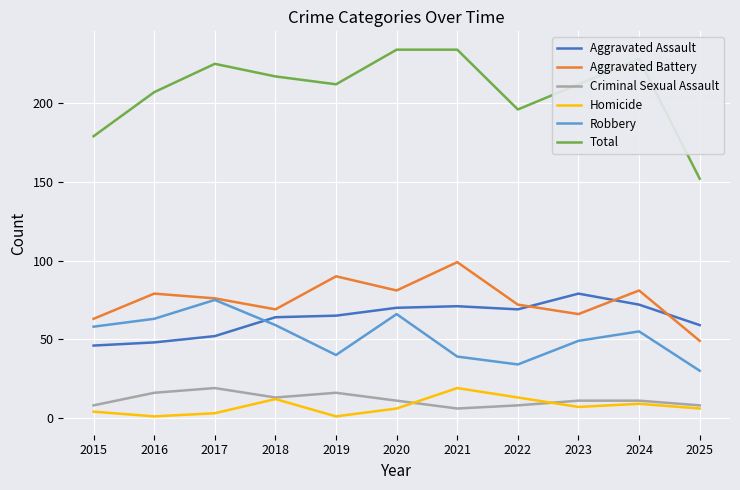

At which category does Aggravated Battery reach its first local peak?

2016